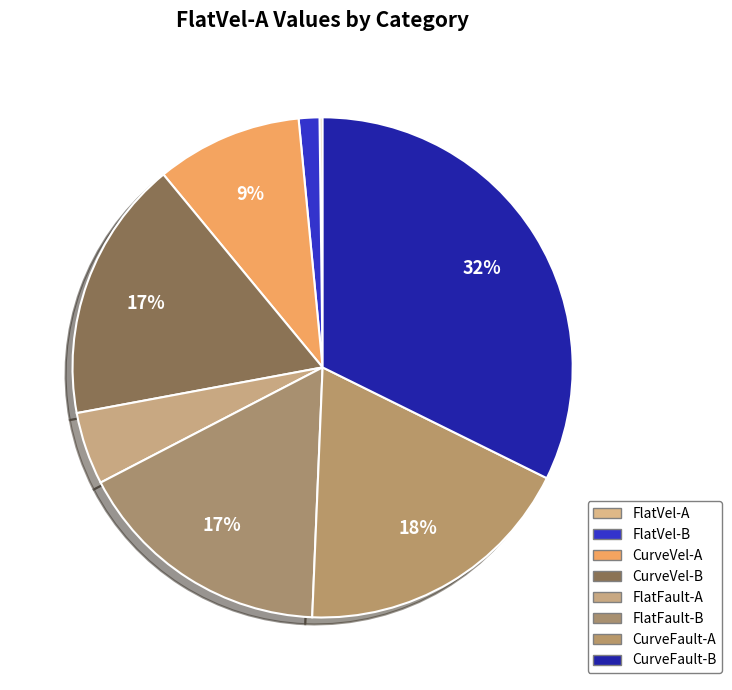

What percentage is the FlatVel-B slice, to the nearest percent?

1%